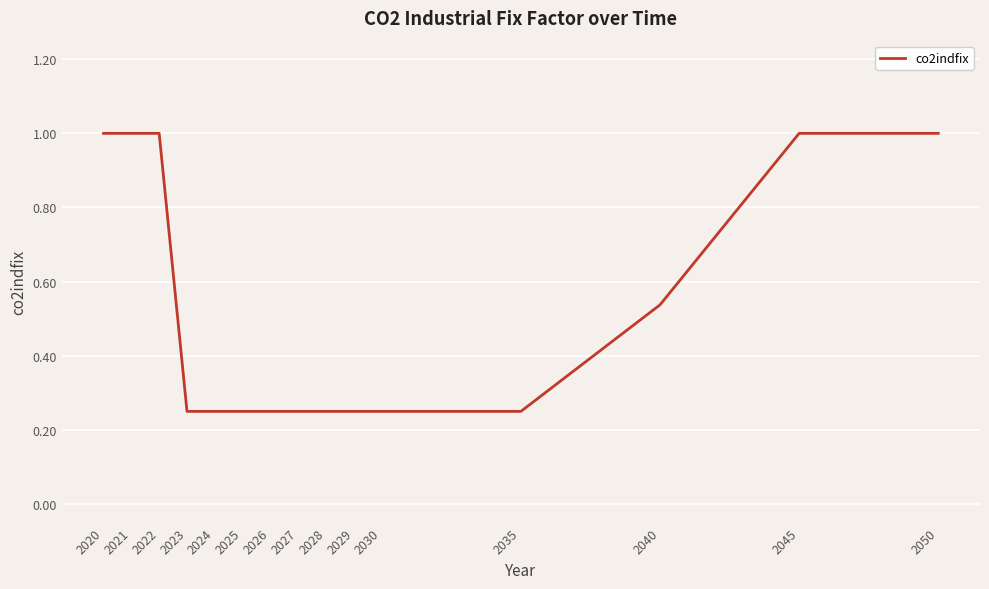

What is the greatest value displayed?

1.0